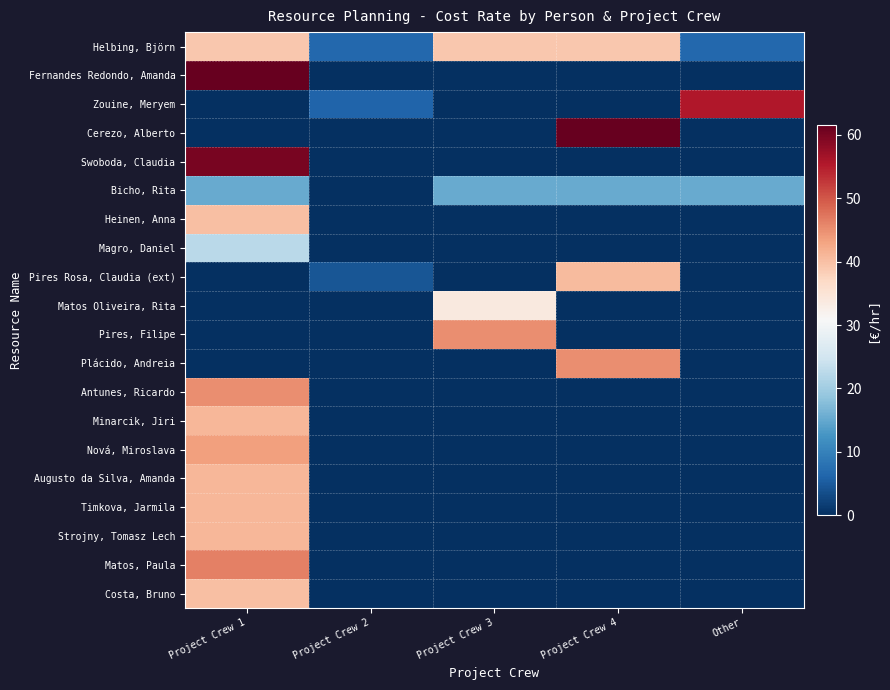

Reading right to left, list all the values displayed in this chart.

Helbing, Björn: Other=6.5	Project Crew 4=39.0	Project Crew 3=39.0	Project Crew 2=6.5	Project Crew 1=39.0
Fernandes Redondo, Amanda: Other=0.0	Project Crew 4=0.0	Project Crew 3=0.0	Project Crew 2=0.0	Project Crew 1=61.6
Zouine, Meryem: Other=55.4	Project Crew 4=0.0	Project Crew 3=0.0	Project Crew 2=6.2	Project Crew 1=0.0
Cerezo, Alberto: Other=0.0	Project Crew 4=61.6	Project Crew 3=0.0	Project Crew 2=0.0	Project Crew 1=0.0
Swoboda, Claudia: Other=0.0	Project Crew 4=0.0	Project Crew 3=0.0	Project Crew 2=0.0	Project Crew 1=60.0
Bicho, Rita: Other=15.4	Project Crew 4=15.4	Project Crew 3=15.4	Project Crew 2=0.0	Project Crew 1=15.4
Heinen, Anna: Other=0.0	Project Crew 4=0.0	Project Crew 3=0.0	Project Crew 2=0.0	Project Crew 1=40.0
Magro, Daniel: Other=0.0	Project Crew 4=0.0	Project Crew 3=0.0	Project Crew 2=0.0	Project Crew 1=22.5
Pires Rosa, Claudia (ext): Other=0.0	Project Crew 4=40.5	Project Crew 3=0.0	Project Crew 2=4.5	Project Crew 1=0.0
Matos Oliveira, Rita: Other=0.0	Project Crew 4=0.0	Project Crew 3=33.8	Project Crew 2=0.0	Project Crew 1=0.0
Pires, Filipe: Other=0.0	Project Crew 4=0.0	Project Crew 3=45.0	Project Crew 2=0.0	Project Crew 1=0.0
Plácido, Andreia: Other=0.0	Project Crew 4=45.0	Project Crew 3=0.0	Project Crew 2=0.0	Project Crew 1=0.0
Antunes, Ricardo: Other=0.0	Project Crew 4=0.0	Project Crew 3=0.0	Project Crew 2=0.0	Project Crew 1=45.0
Minarcik, Jiri: Other=0.0	Project Crew 4=0.0	Project Crew 3=0.0	Project Crew 2=0.0	Project Crew 1=40.9
Nová, Miroslava: Other=0.0	Project Crew 4=0.0	Project Crew 3=0.0	Project Crew 2=0.0	Project Crew 1=43.4
Augusto da Silva, Amanda: Other=0.0	Project Crew 4=0.0	Project Crew 3=0.0	Project Crew 2=0.0	Project Crew 1=40.9
Timkova, Jarmila: Other=0.0	Project Crew 4=0.0	Project Crew 3=0.0	Project Crew 2=0.0	Project Crew 1=40.9
Strojny, Tomasz Lech: Other=0.0	Project Crew 4=0.0	Project Crew 3=0.0	Project Crew 2=0.0	Project Crew 1=40.9
Matos, Paula: Other=0.0	Project Crew 4=0.0	Project Crew 3=0.0	Project Crew 2=0.0	Project Crew 1=46.2
Costa, Bruno: Other=0.0	Project Crew 4=0.0	Project Crew 3=0.0	Project Crew 2=0.0	Project Crew 1=40.0